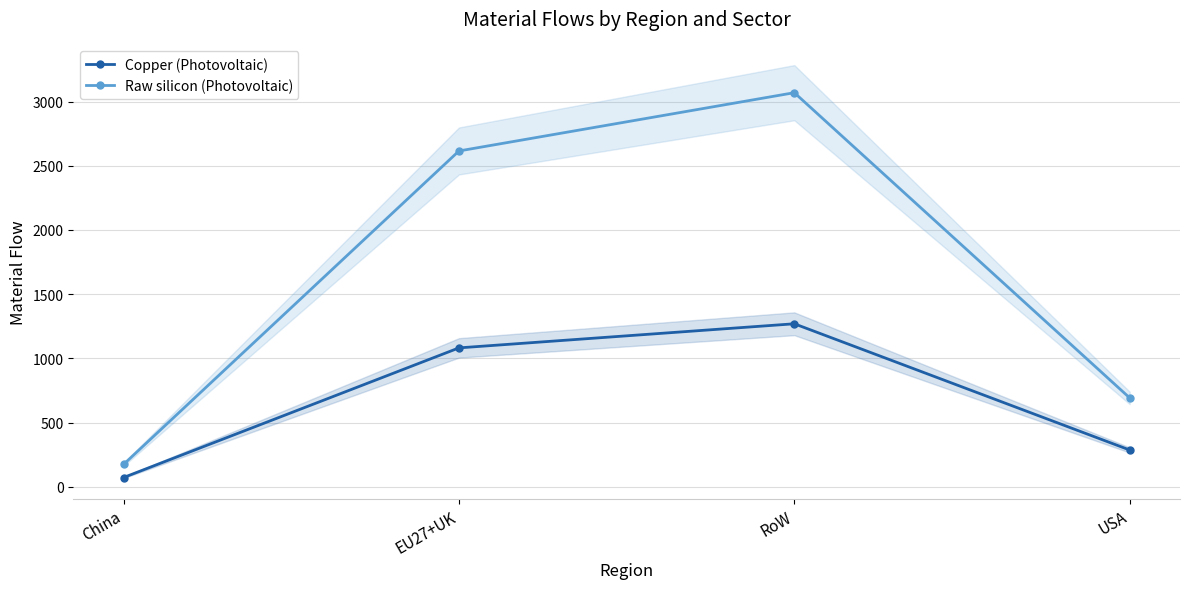

Rank the series by their average value, from highest to lowest.

Raw silicon (Photovoltaic), Copper (Photovoltaic)